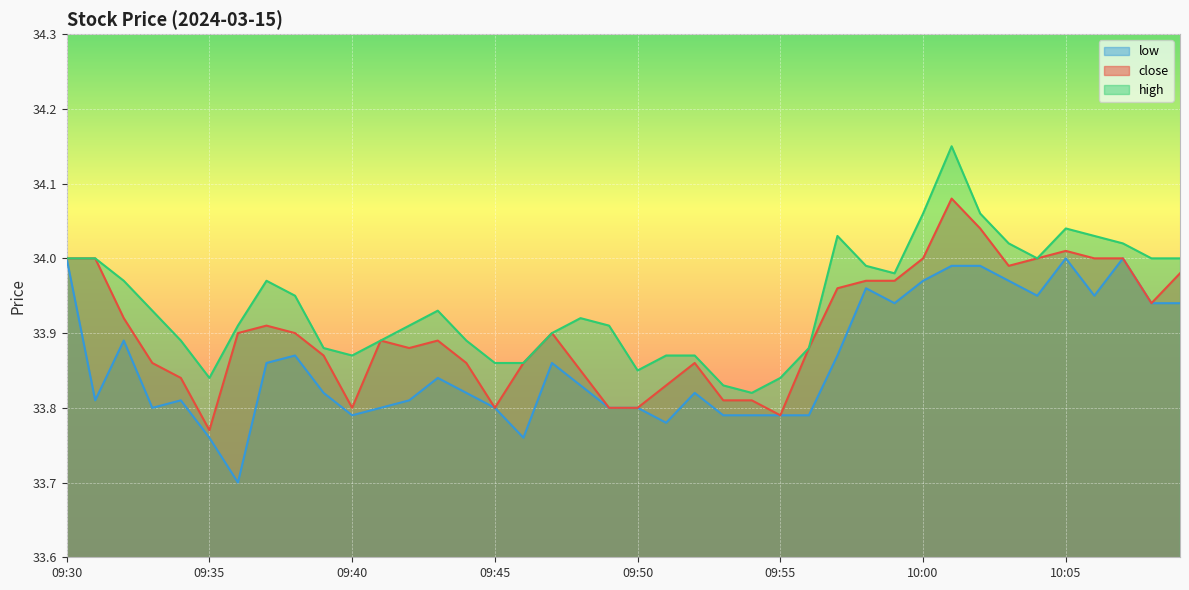

What is the total value across all series at 09:57?

101.9